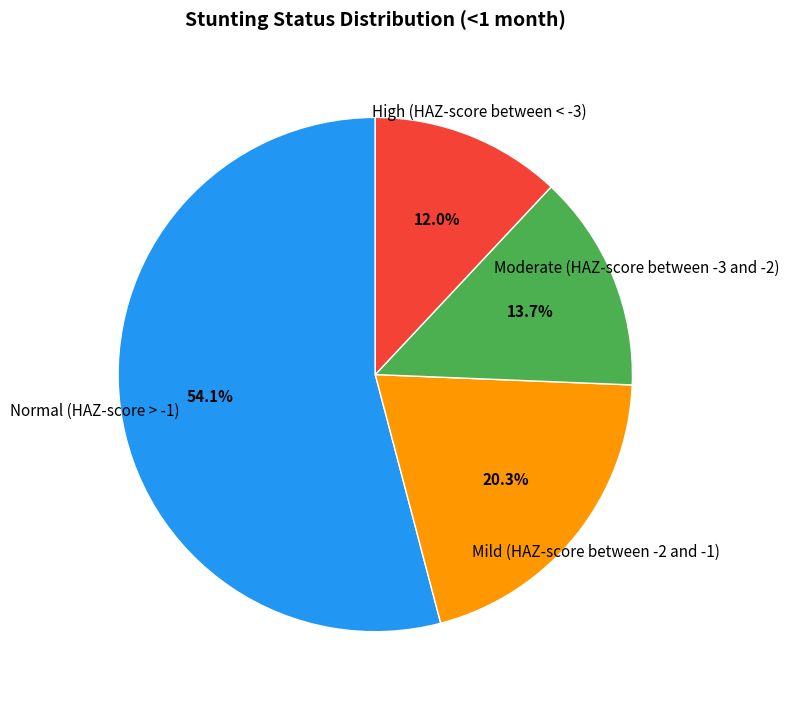

Between Mild (HAZ-score between -2 and -1) and Moderate (HAZ-score between -3 and -2), which is larger?

Mild (HAZ-score between -2 and -1)